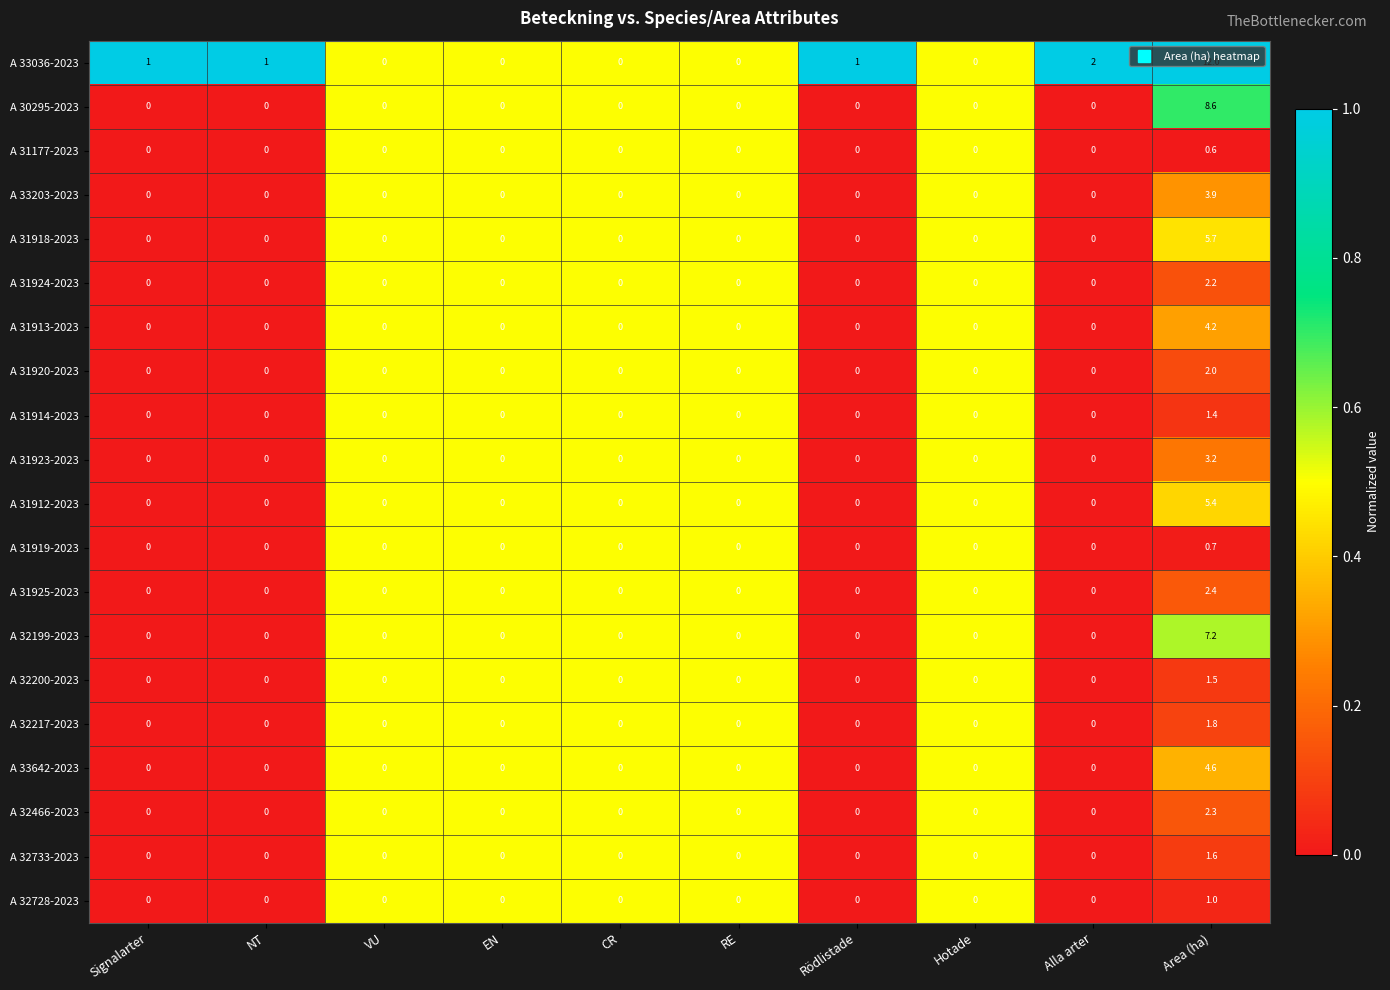

Which series has the largest range (max minus min)?

A 33036-2023